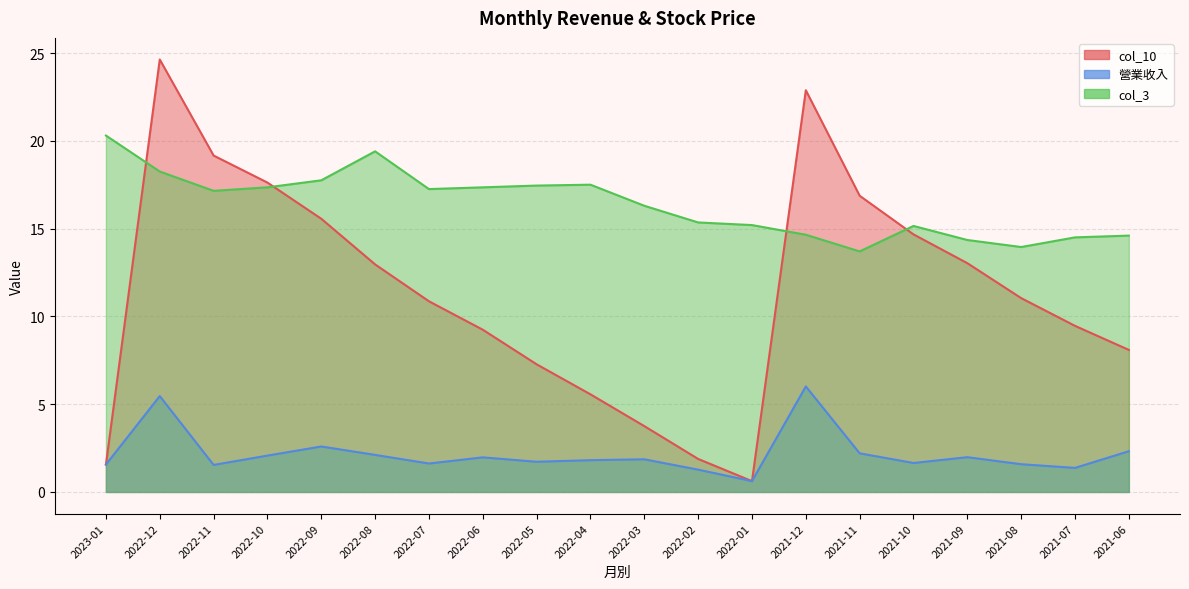

Is it true that col_10 equals 11.0 at 2021-08?

True